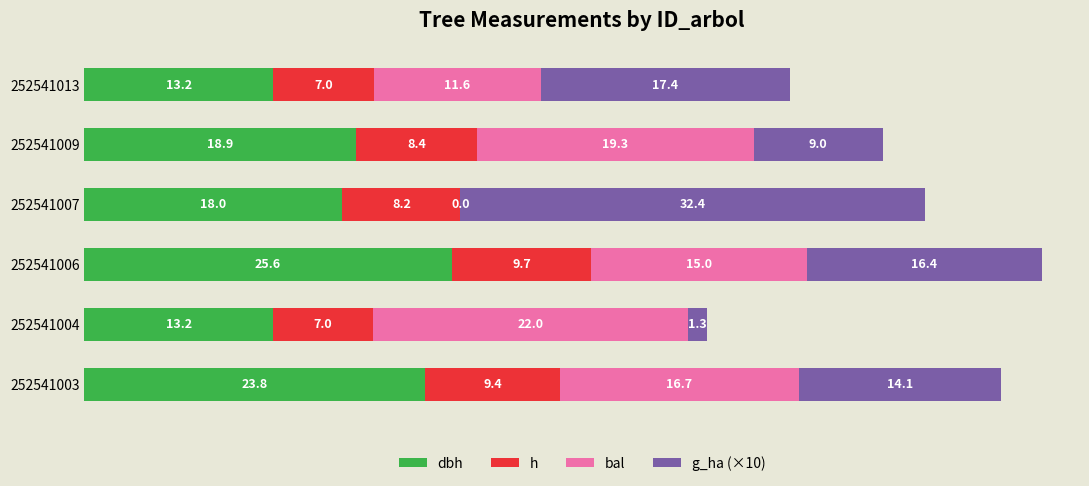

What are all the series names shown in the legend?

dbh, h, bal, g_ha (×10)